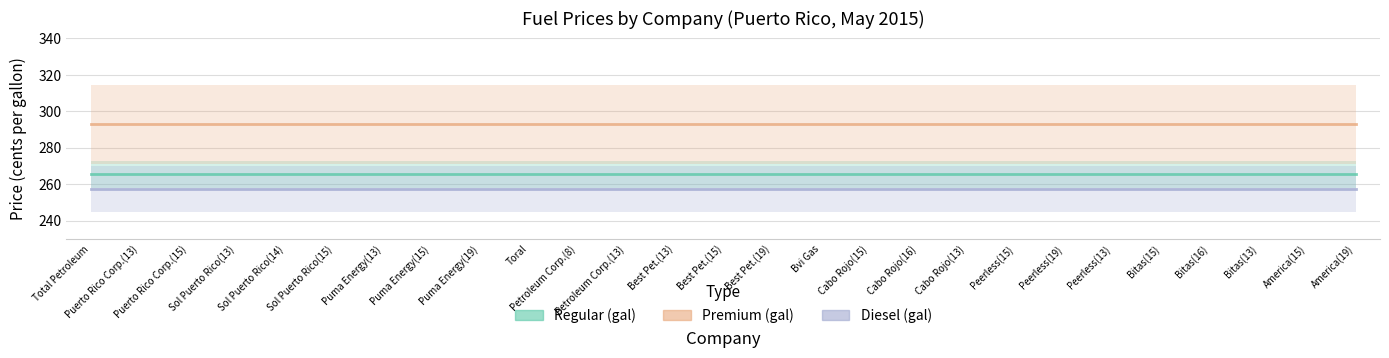

At which label does Diesel (gal) reach its peak?

Total Petroleum